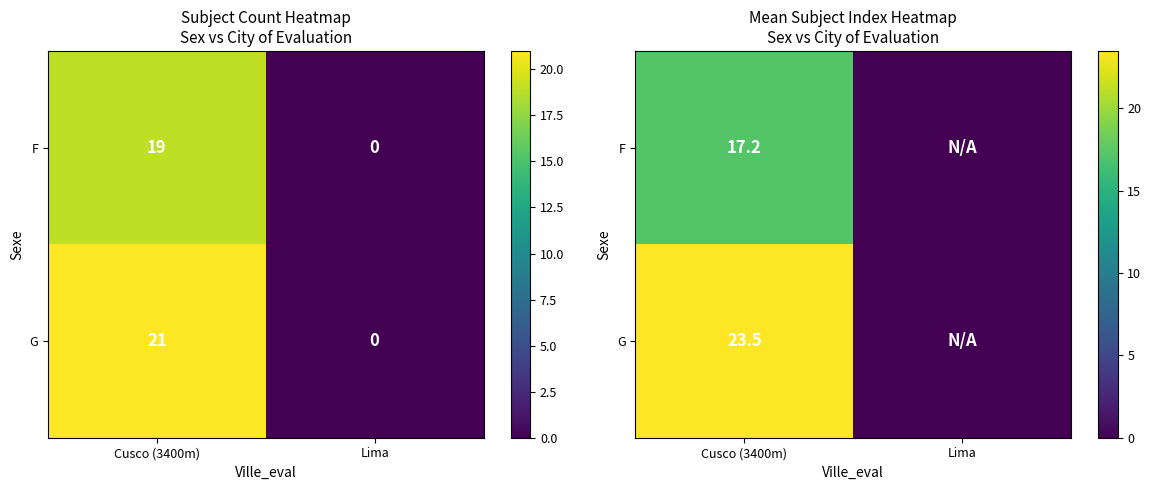

How many data points in F are less than 17?

1